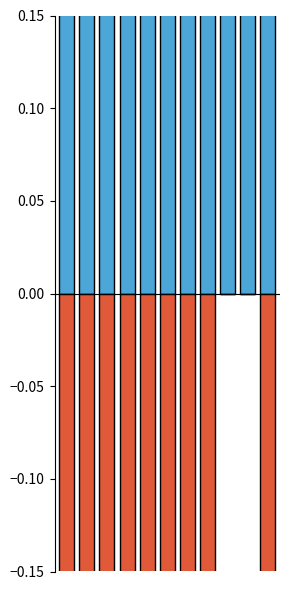

What is the sum of the Theft (ratio, neg) values at 8 and 5?

-0.7